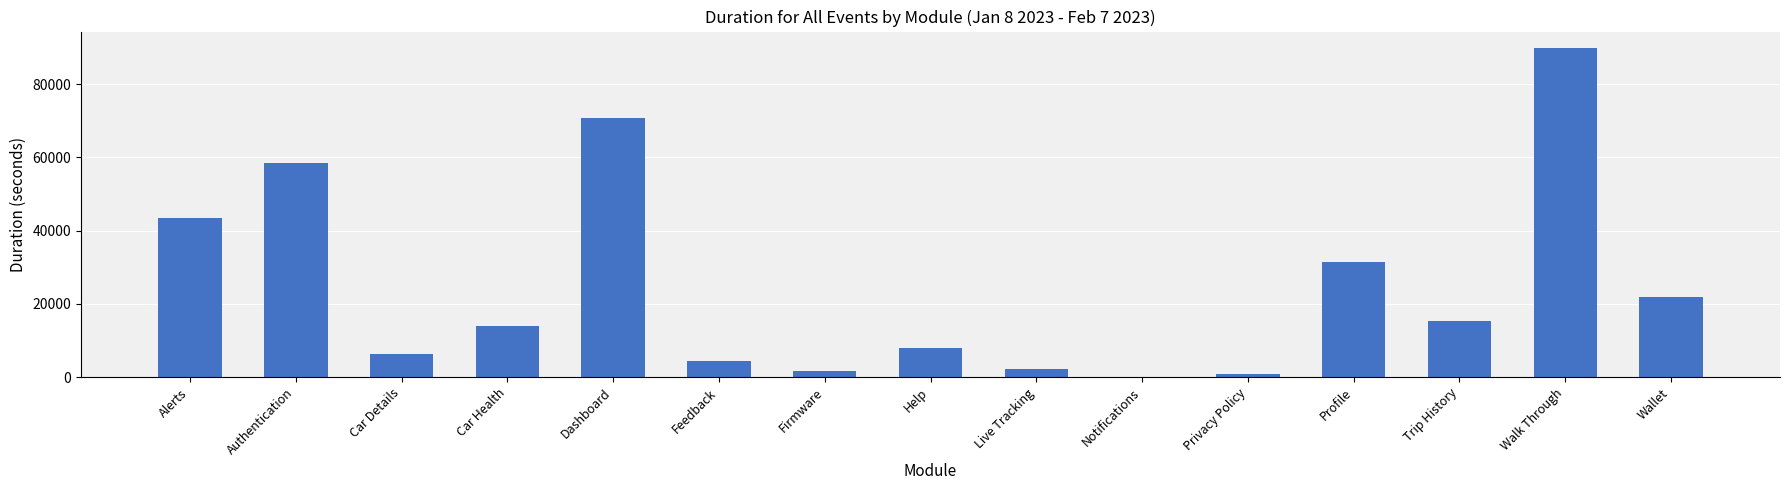

Is it true that the value at Trip History is 15384.6?

True